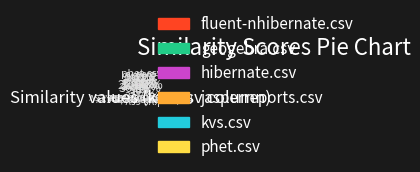

Does hibernate.csv represent more than half of the total?

No